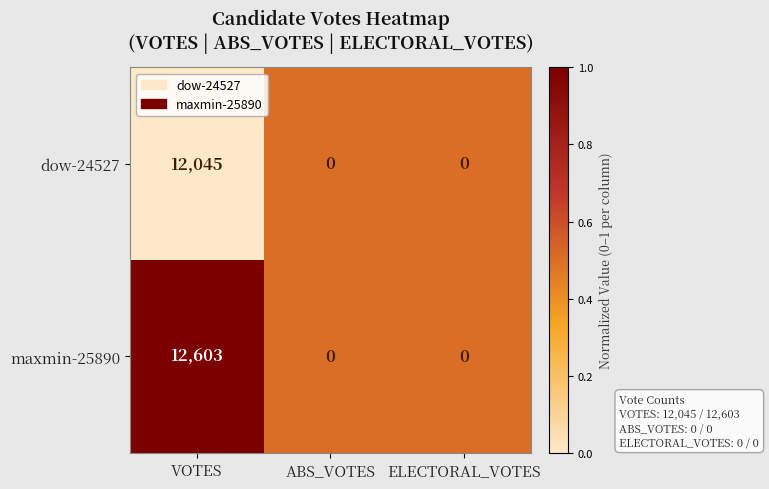

The value of maxmin-25890 at ELECTORAL_VOTES is -4881. True or false?

False